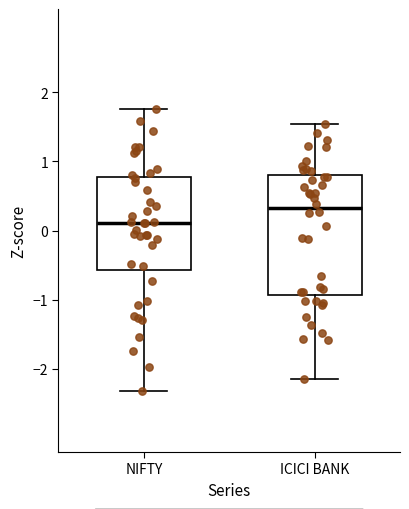

Which box is the tallest, from its lower edge to its upper edge?

ICICI BANK